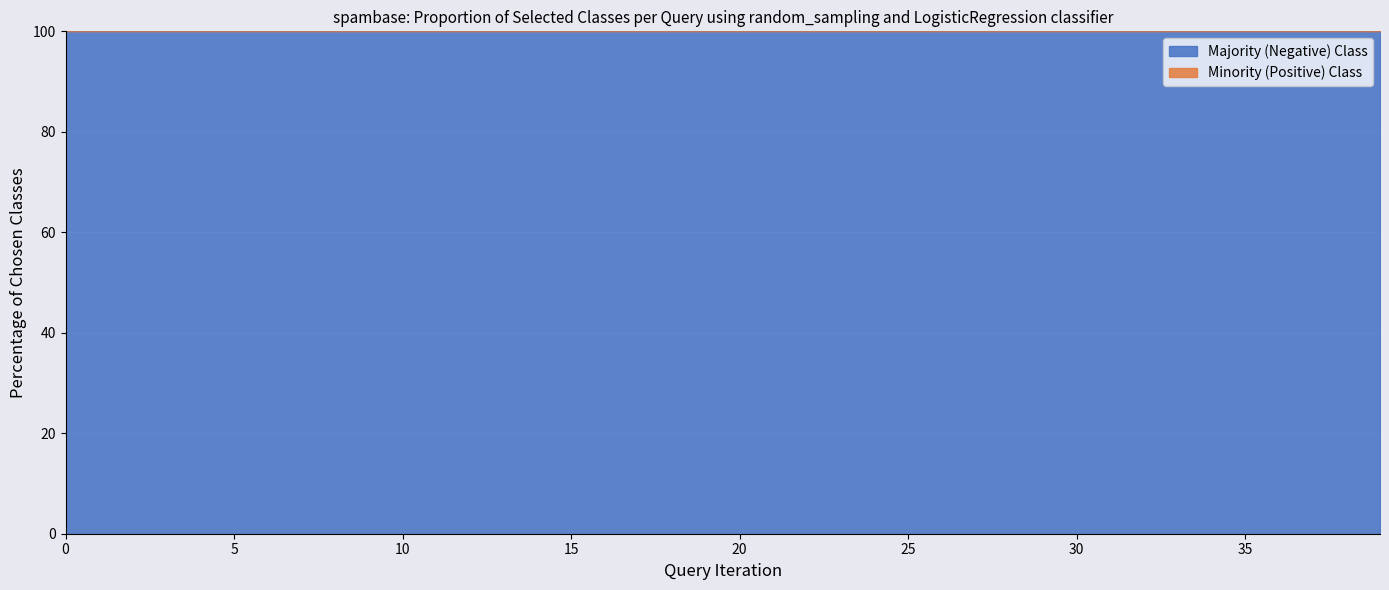

What is the minimum value for Majority (Negative) Class?

100